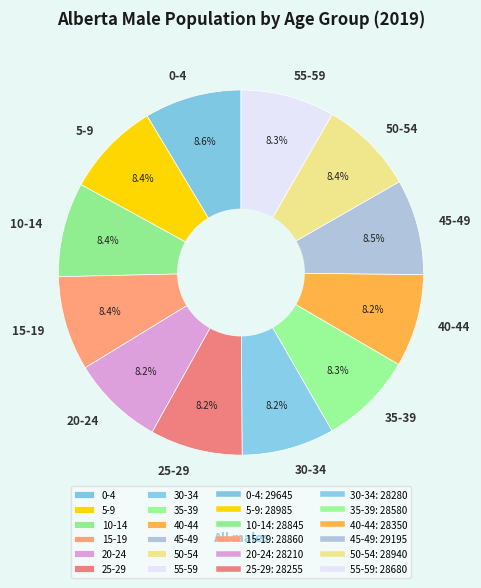

What is the ratio of the value at 40-44 to the value at 45-49?

1.0